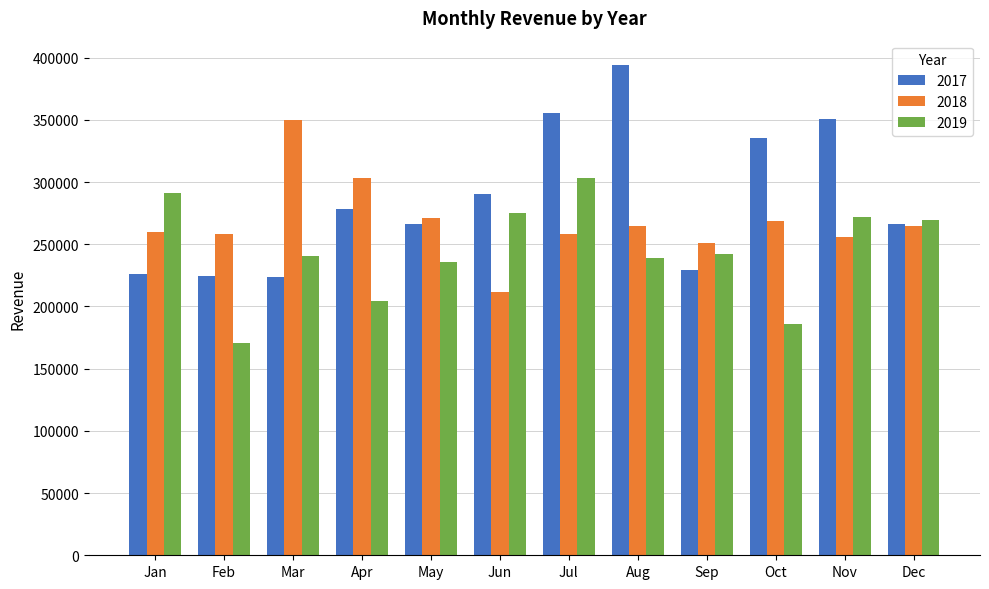

What is the spread (max minus min) of values at Mar?

126036